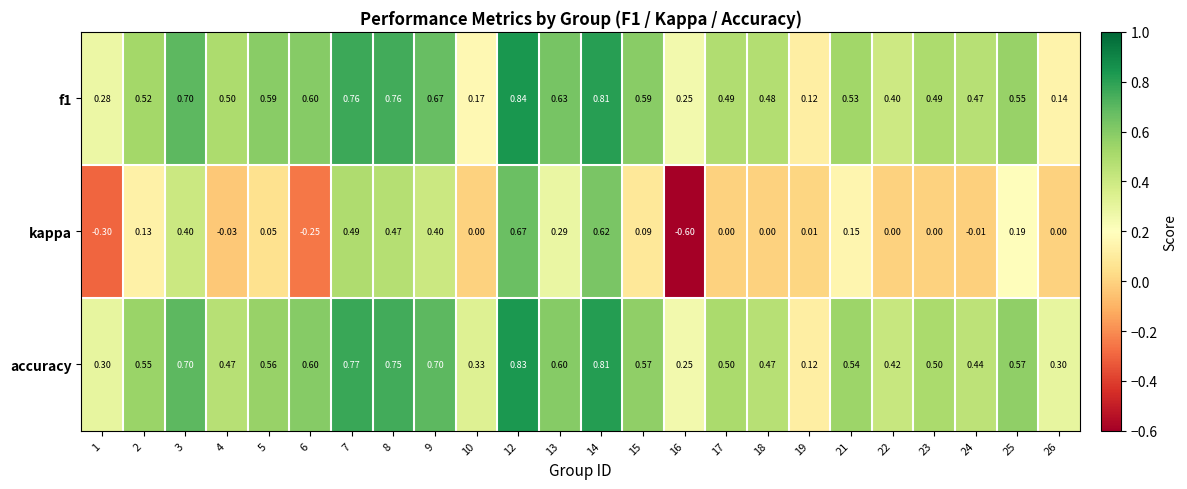

Which series has the largest range (max minus min)?

kappa